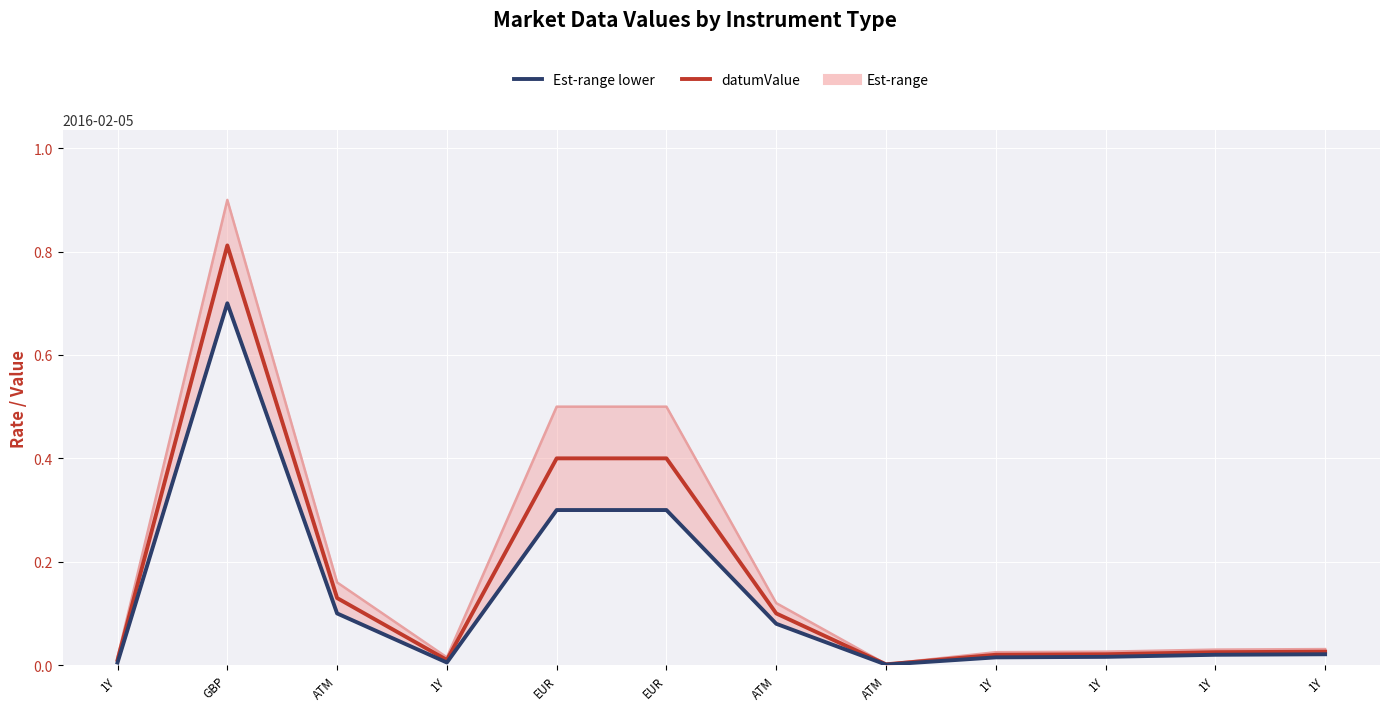

Between 1Y and EUR, which is larger?

EUR